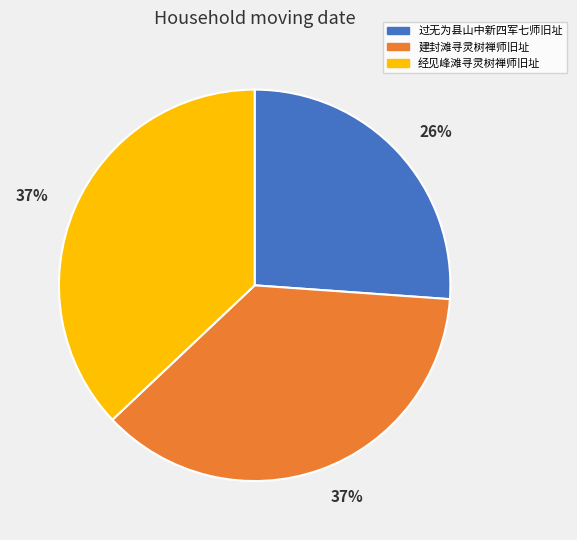

Does 建封滩寻灵树禅师旧址 represent more than half of the total?

No